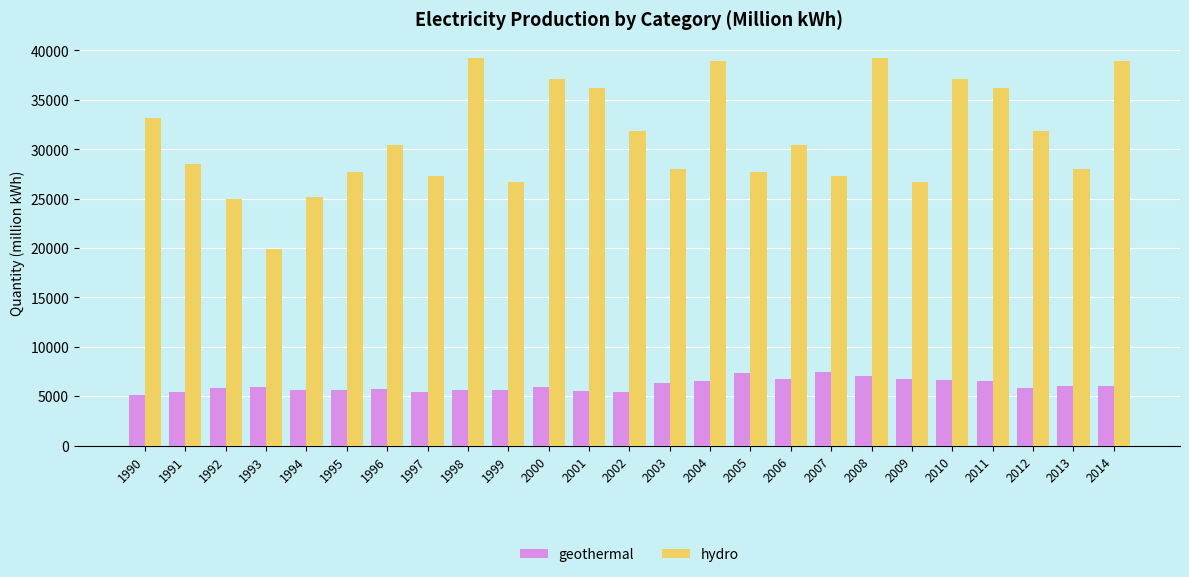

How many groups of bars are there?

25